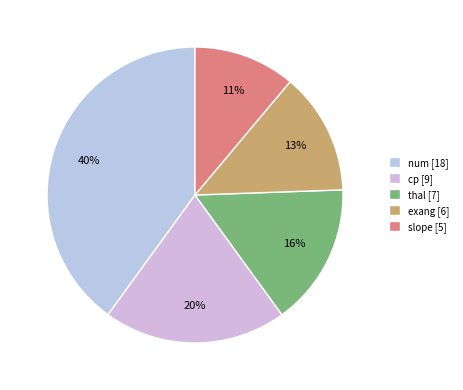

Is it true that num is 40% of the pie?

True